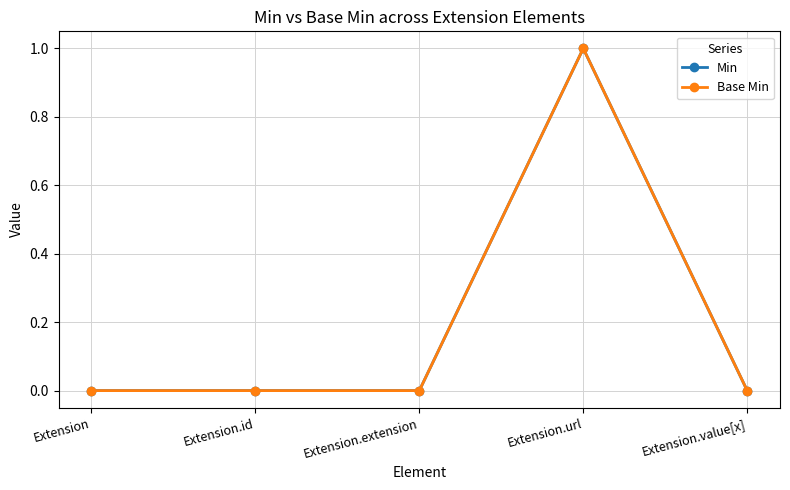

Does the chart have visible grid lines?

Yes